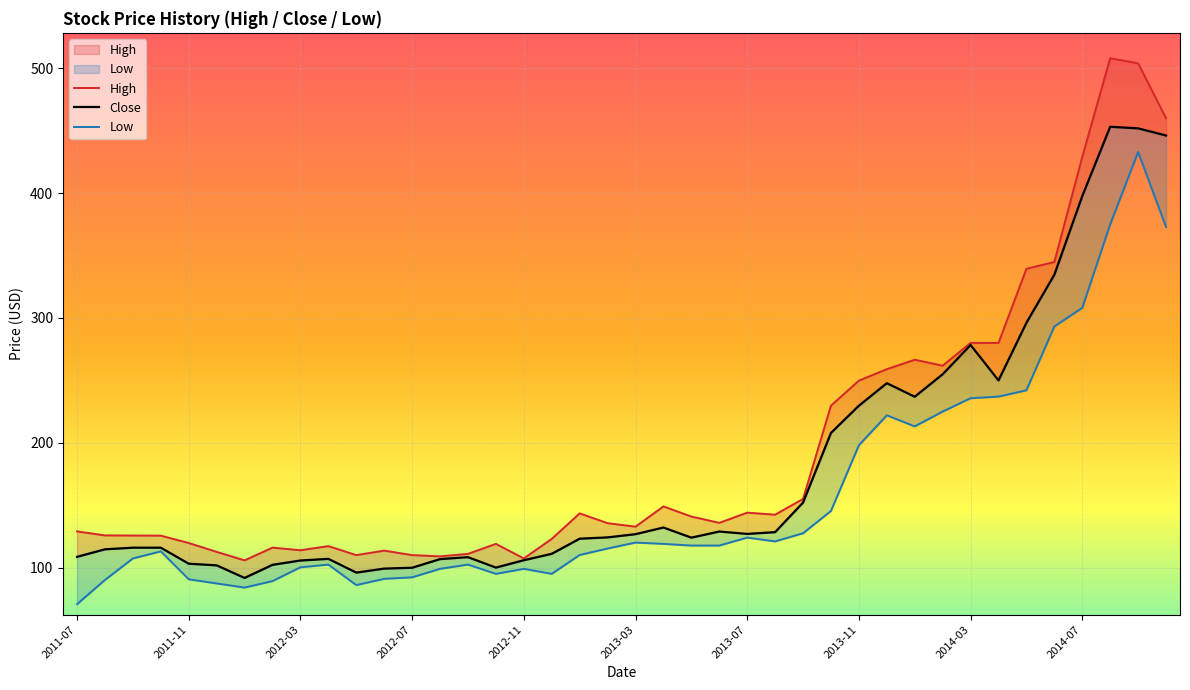

Which series has the largest total across all categories?

High